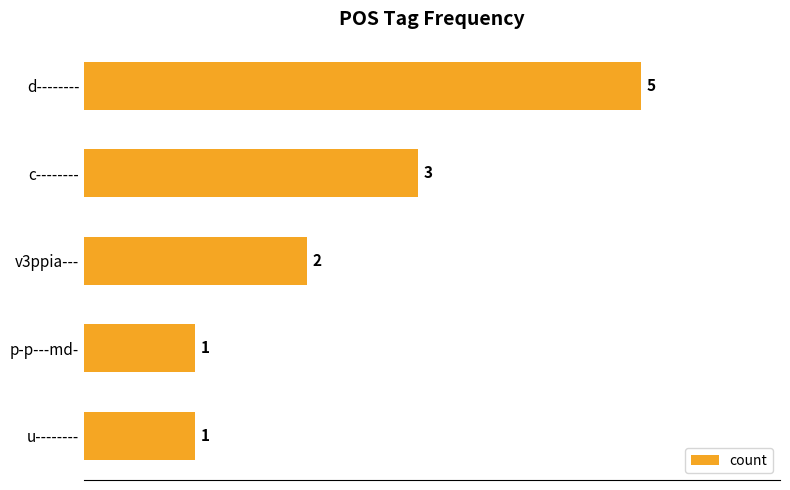

Reading bottom to top, extract all data points from this chart.

1	1	2	3	5